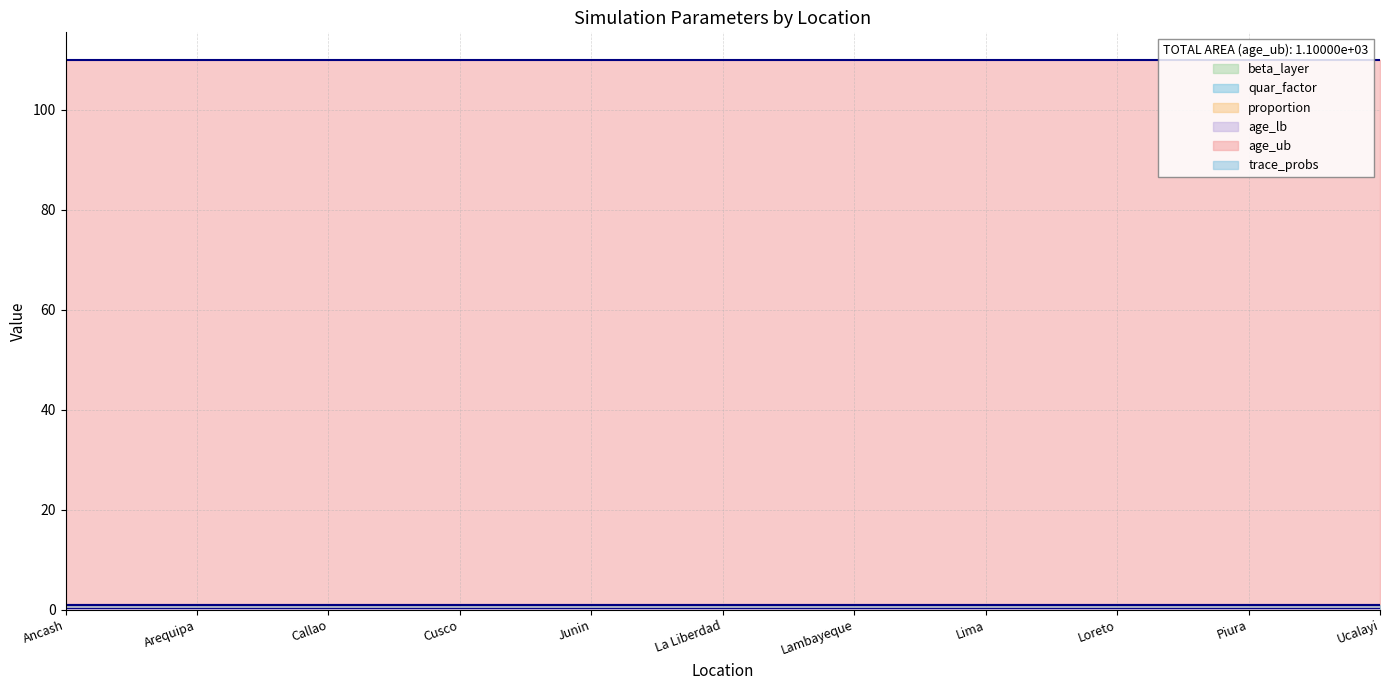

True or false: quar_factor has a value of 0.2 at Callao.

True